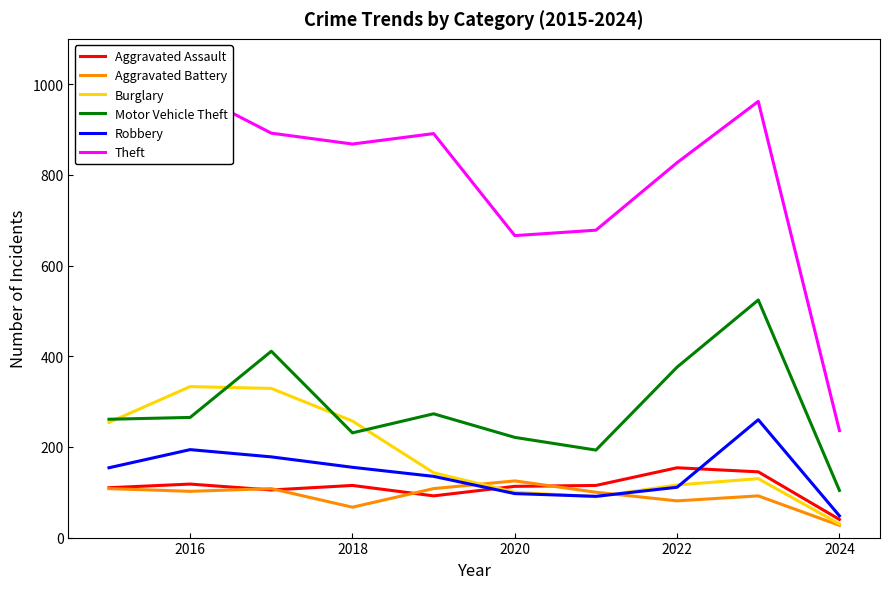

What is the lowest value of the Robbery series?

48